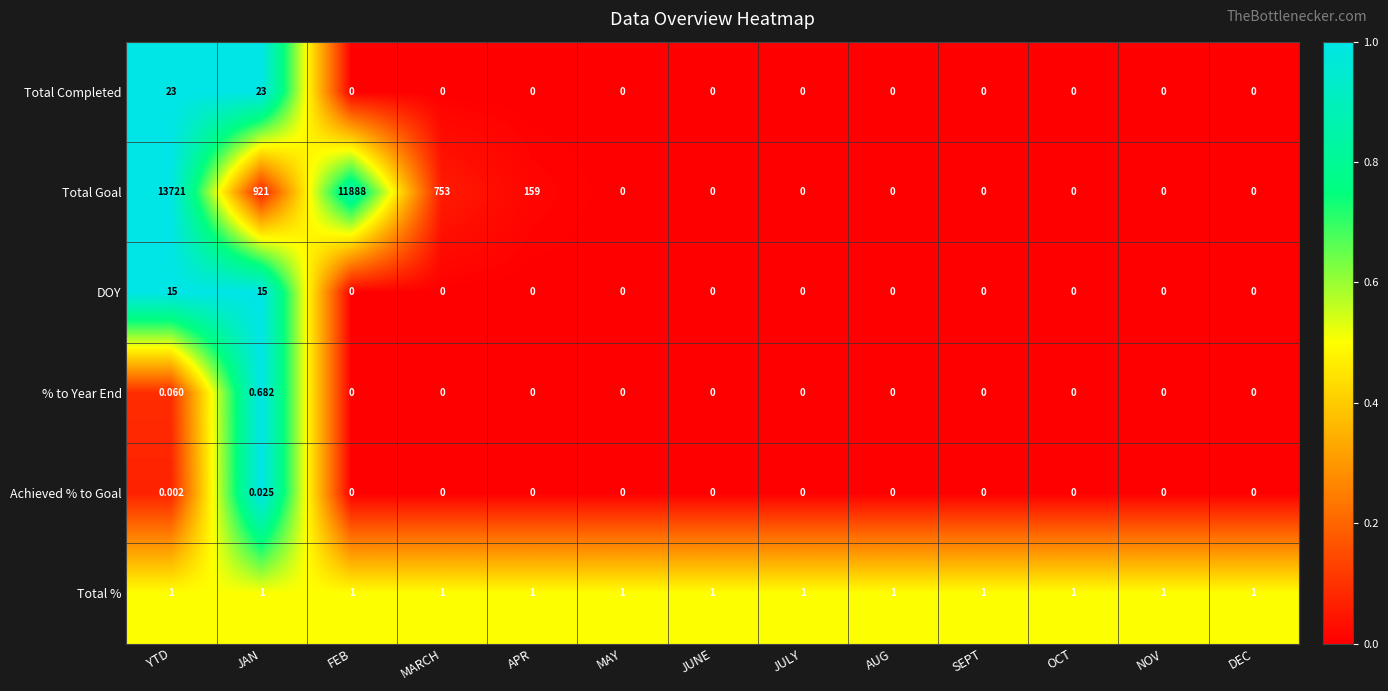

Between FEB and MARCH, which series saw the biggest shift?

Total Goal